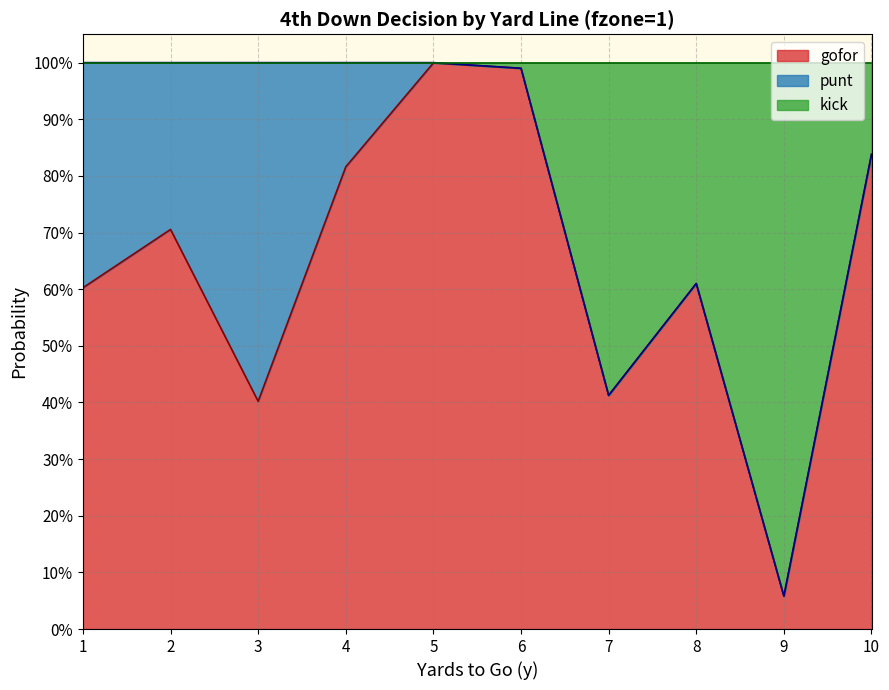

How many data points in kick are less than 1?

5